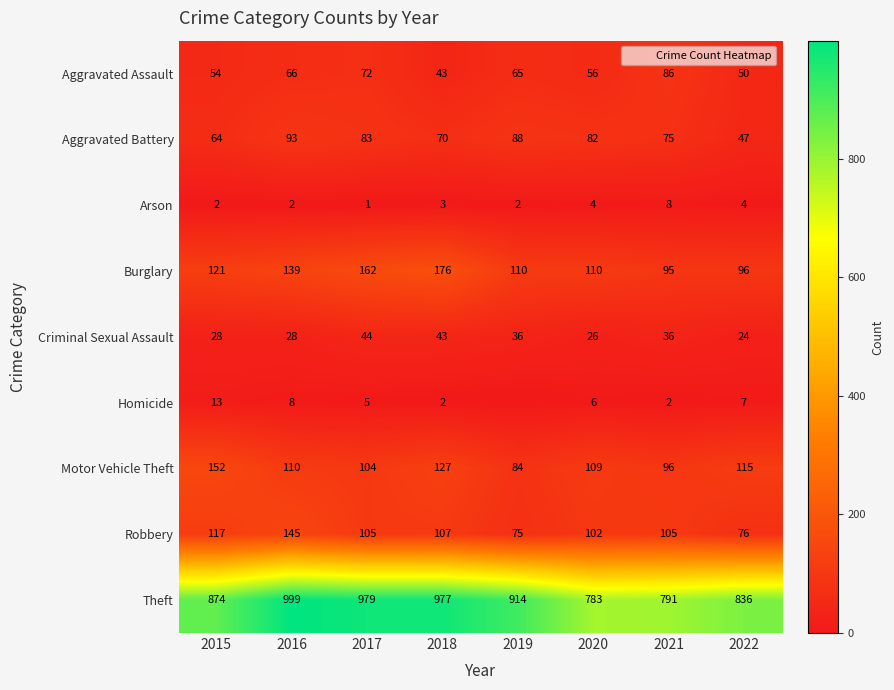

Between 2017 and 2018, which series saw the biggest shift?

Aggravated Assault